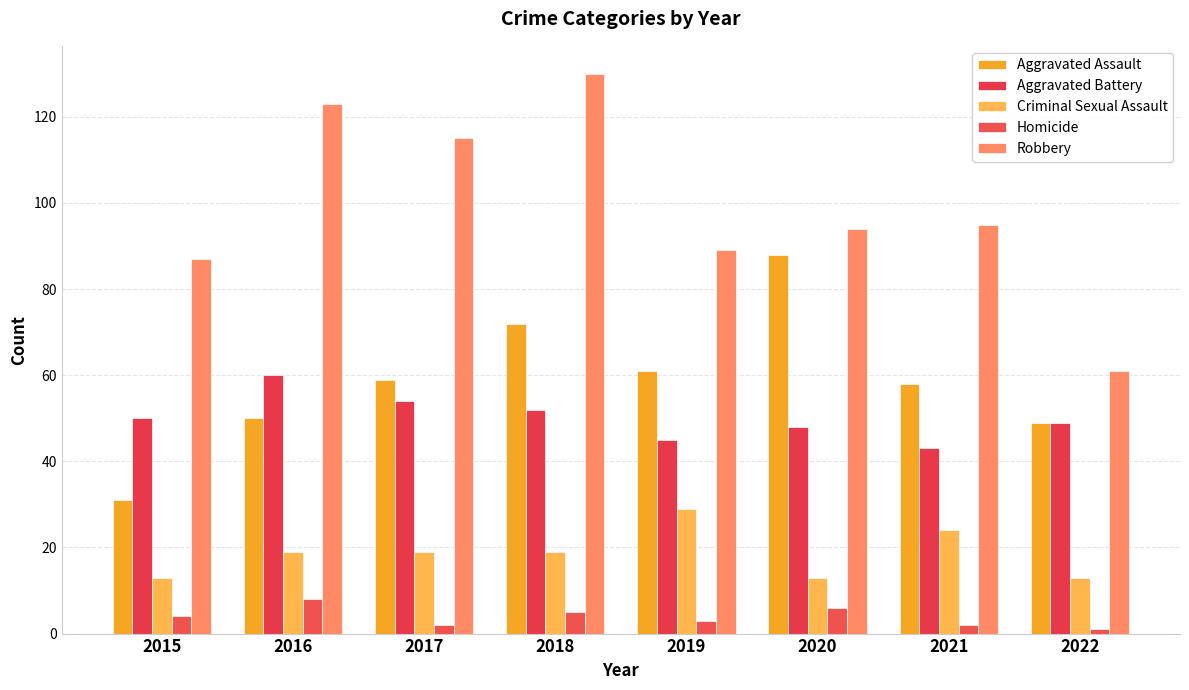

How many data points in Homicide are less than 4?

4